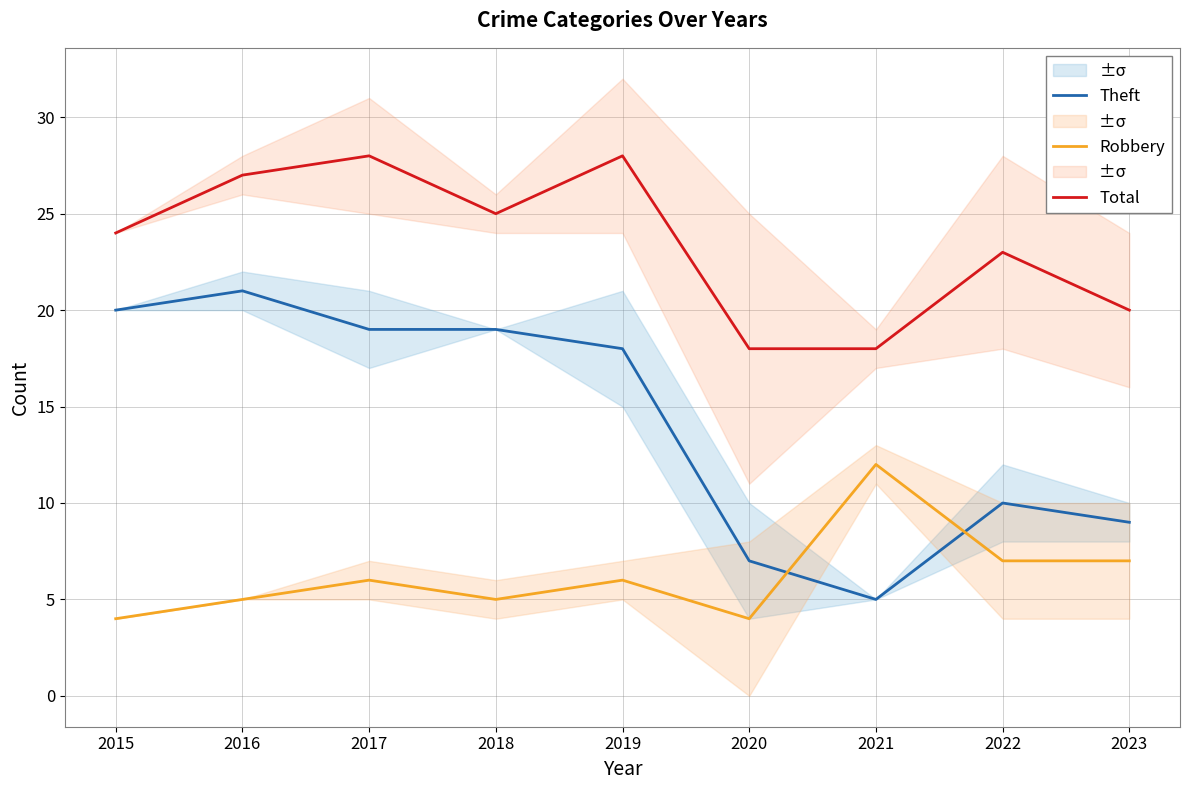

True or false: Theft has more than 2 points higher than both neighbors.

False